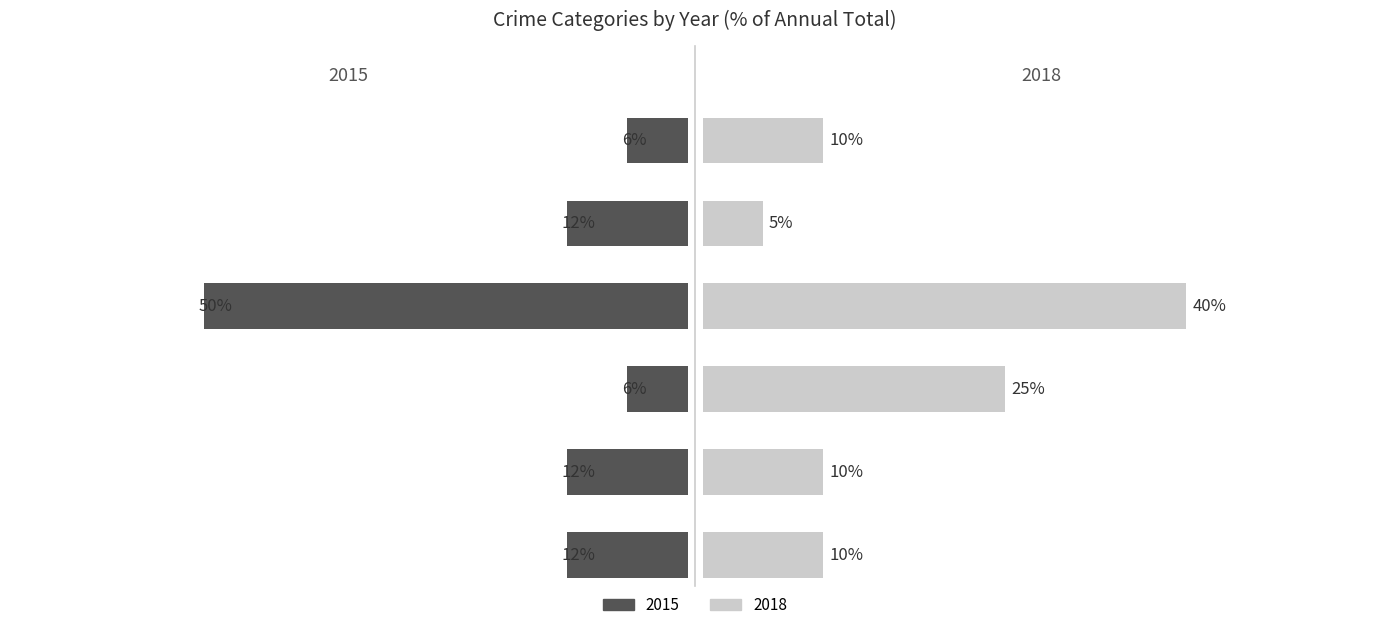

List the series in order of their peak value, lowest first.

2018, 2015